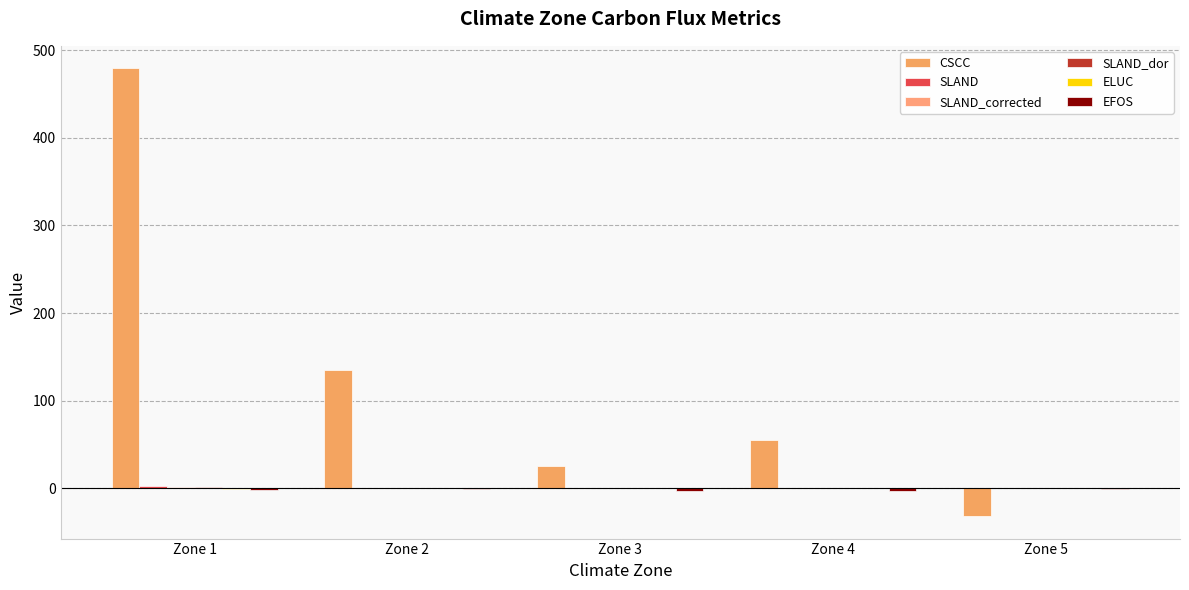

Where does the CSCC series first go above 54?

Zone 1